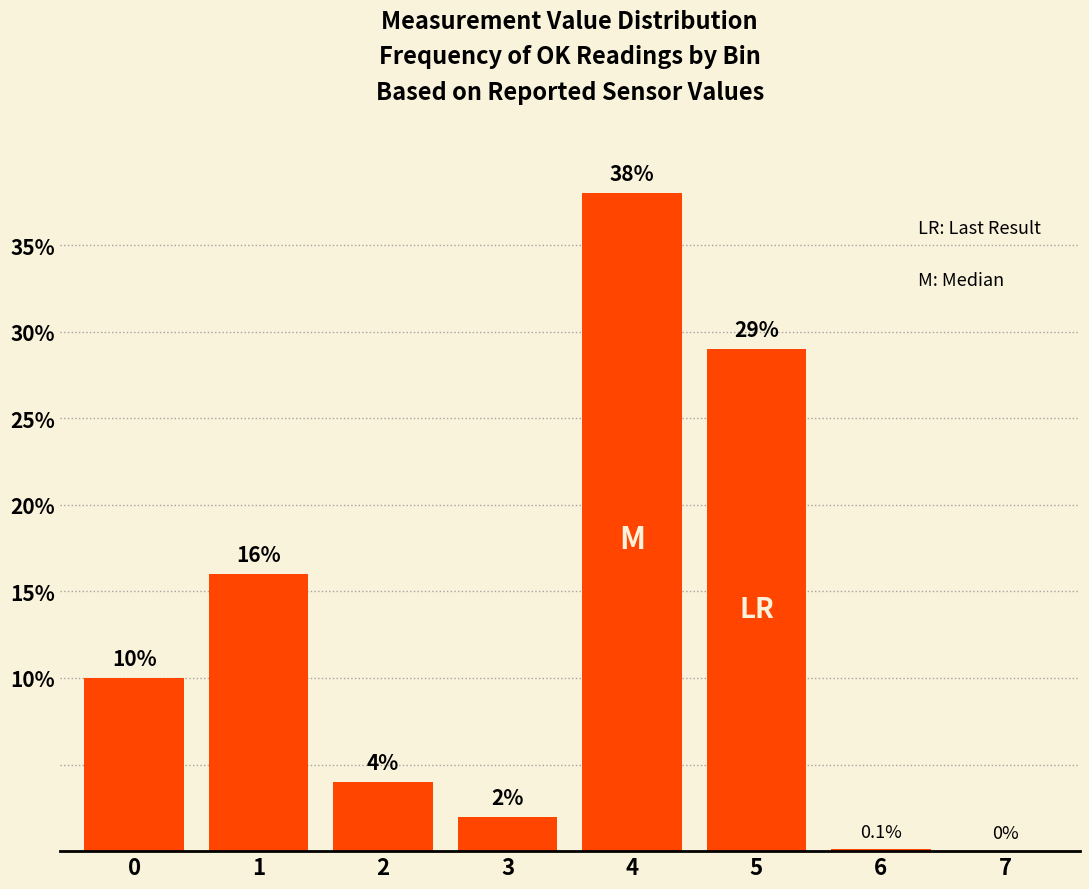

Reading right to left, what are all the values shown in this chart?

7=0.0	6=0.1	5=29.0	4=38.0	3=2.0	2=4.0	1=16.0	0=10.0